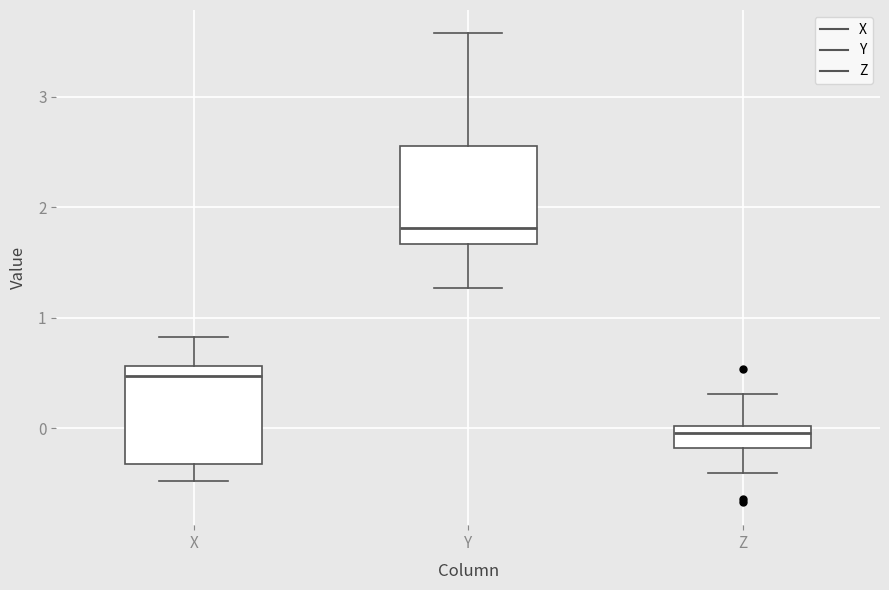

Where does the upper whisker of the box for Z end on the y-axis? The values are not printed on the chart, so give them approximately, as read against the axis.

0.3